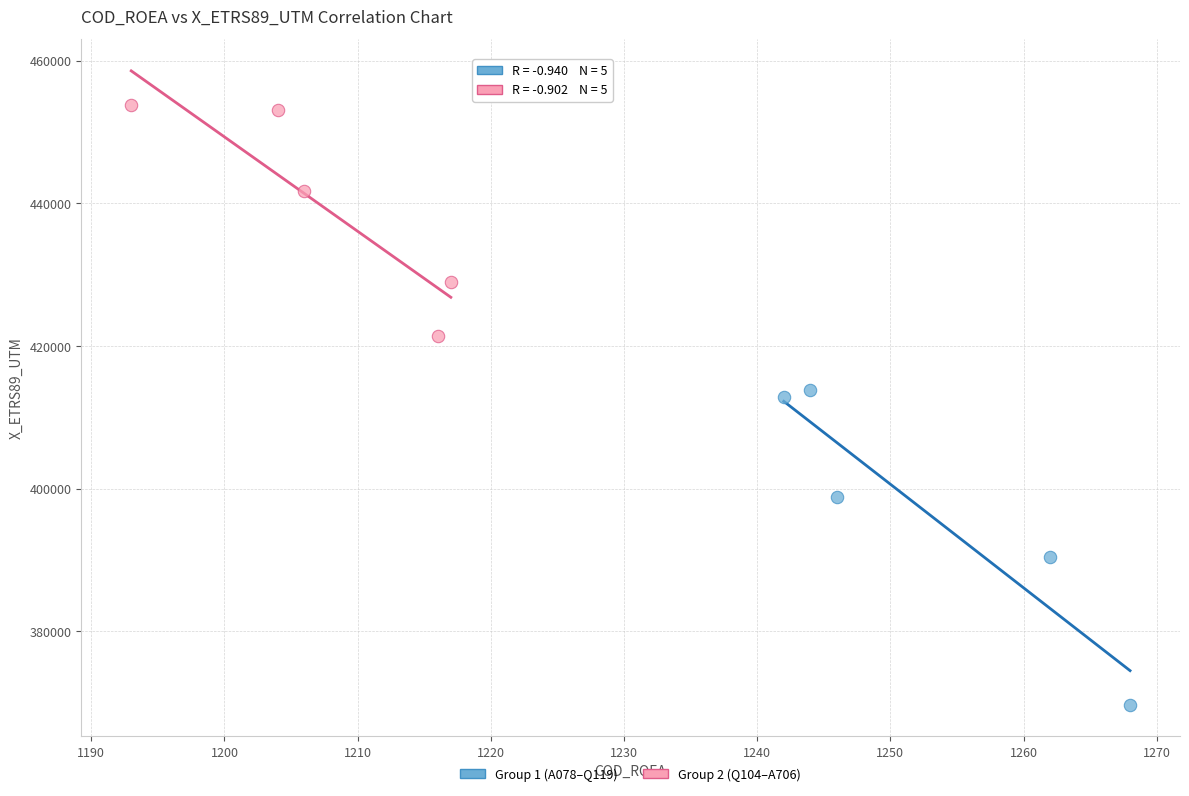

Which series contains the lowest Y value?

Group 1 (A078–Q119)